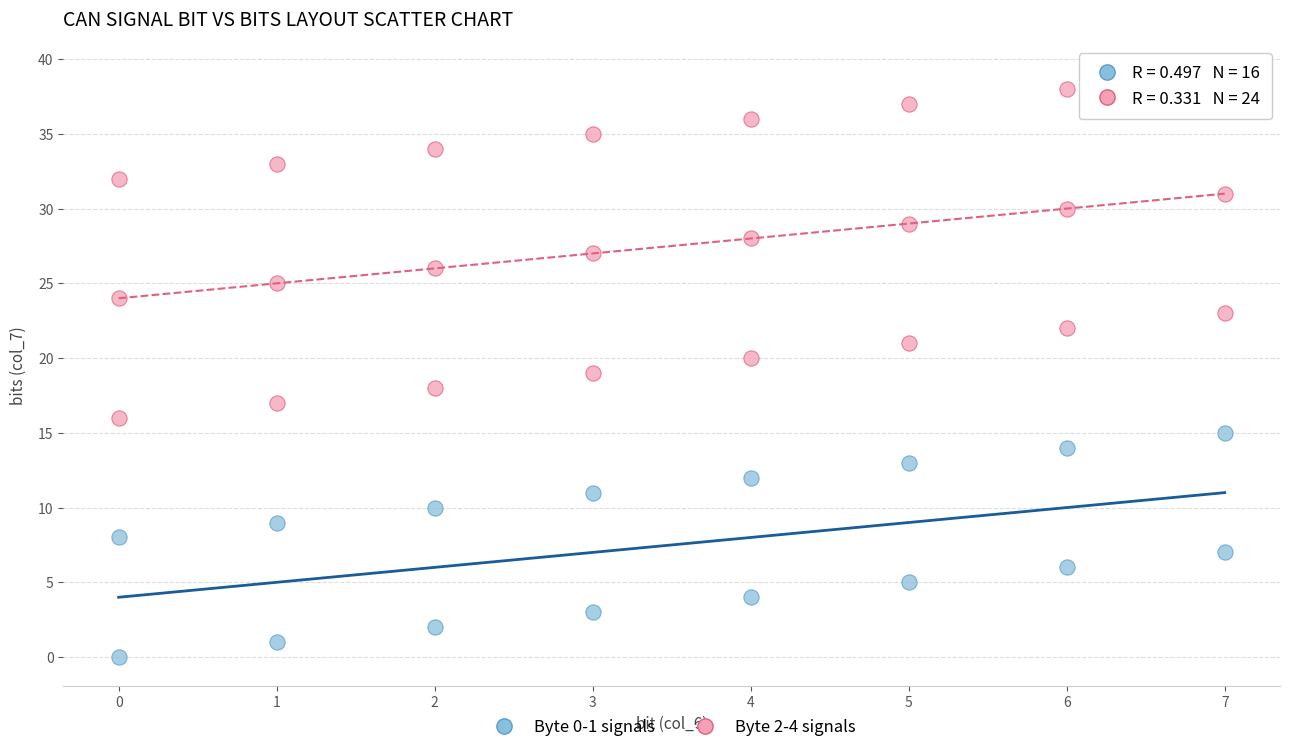

What are all the series names shown in the legend?

Byte 0-1 signals, Byte 2-4 signals